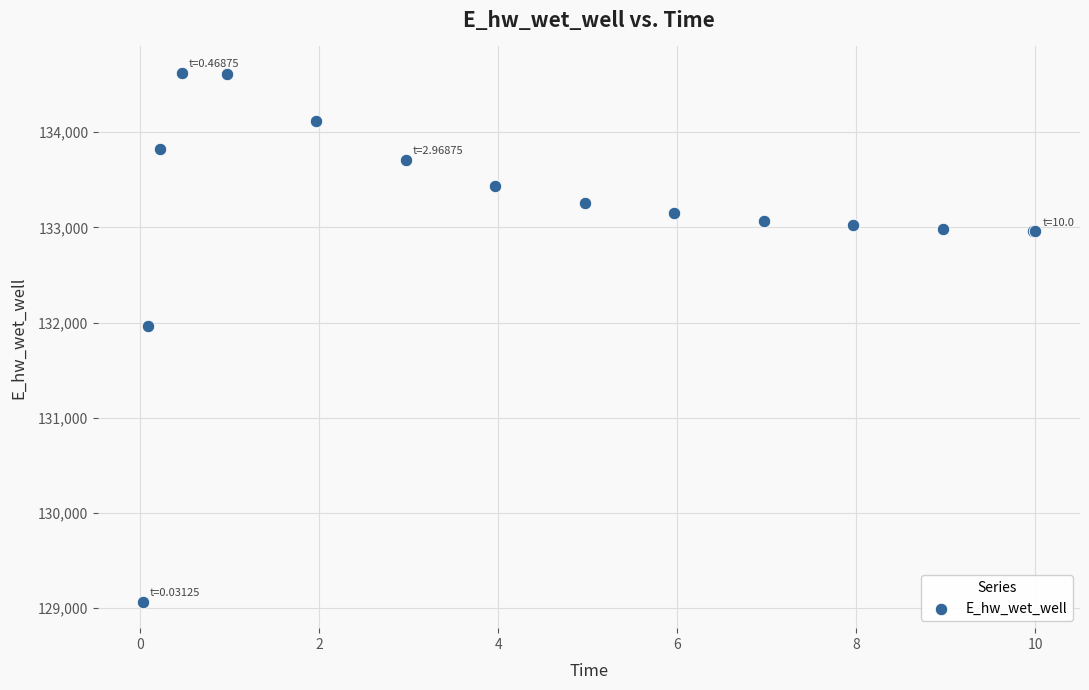

What Y value in the scatter plot is closest to 131846?

131967.0